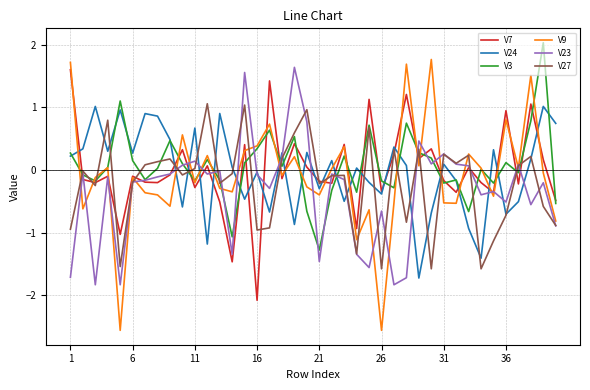

What is the sum of all V3 values?

2.4